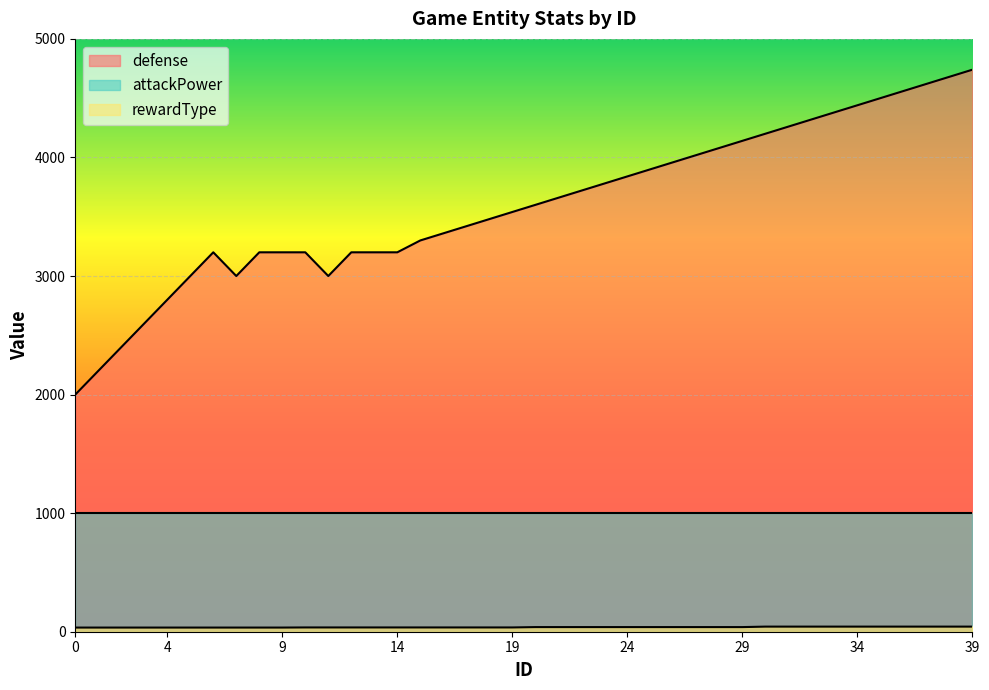

Which series has the largest total across all categories?

defense